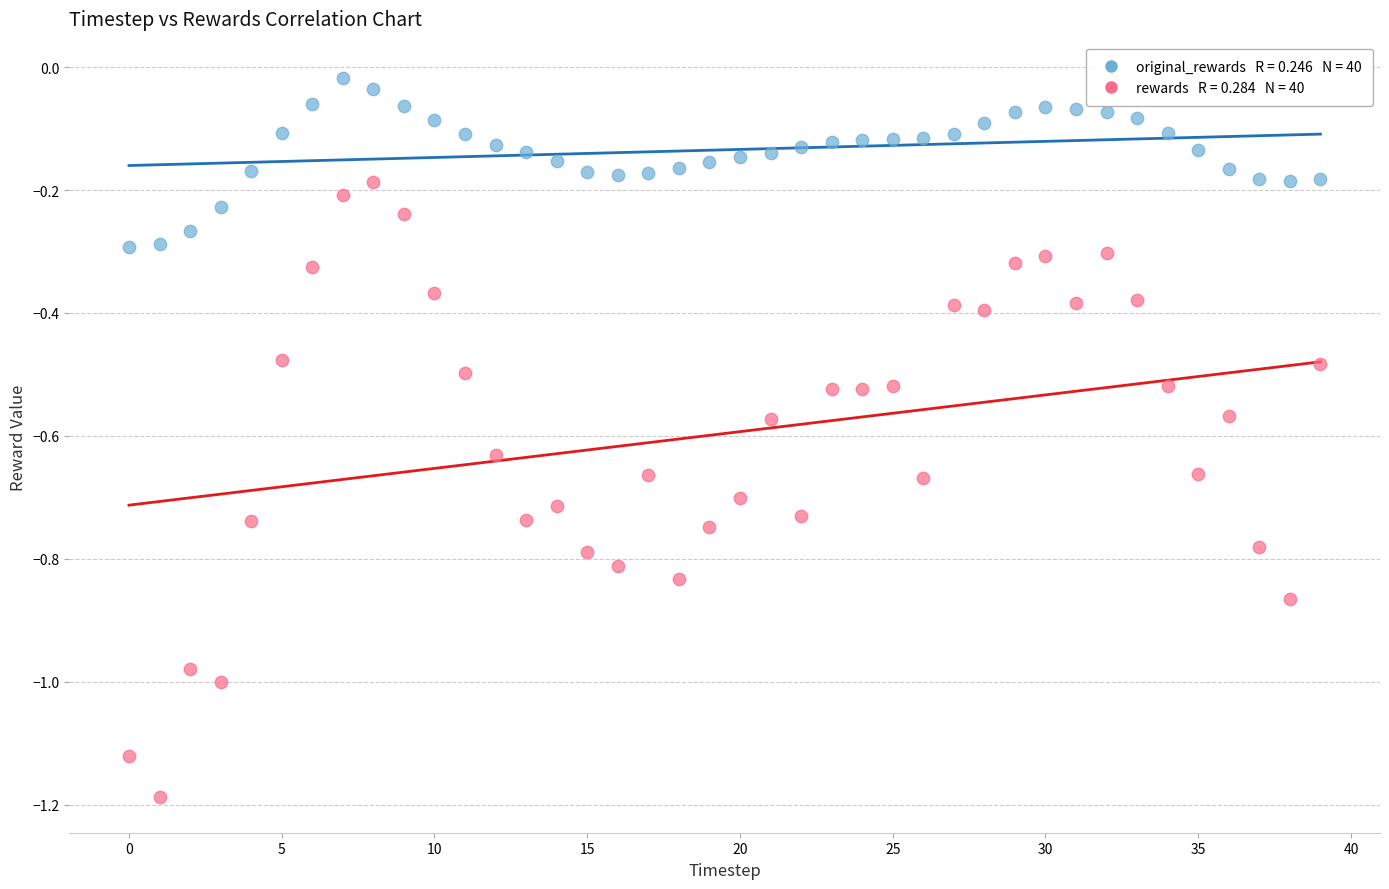

Across all data points, what is the range of Y values (max minus min)?

1.2